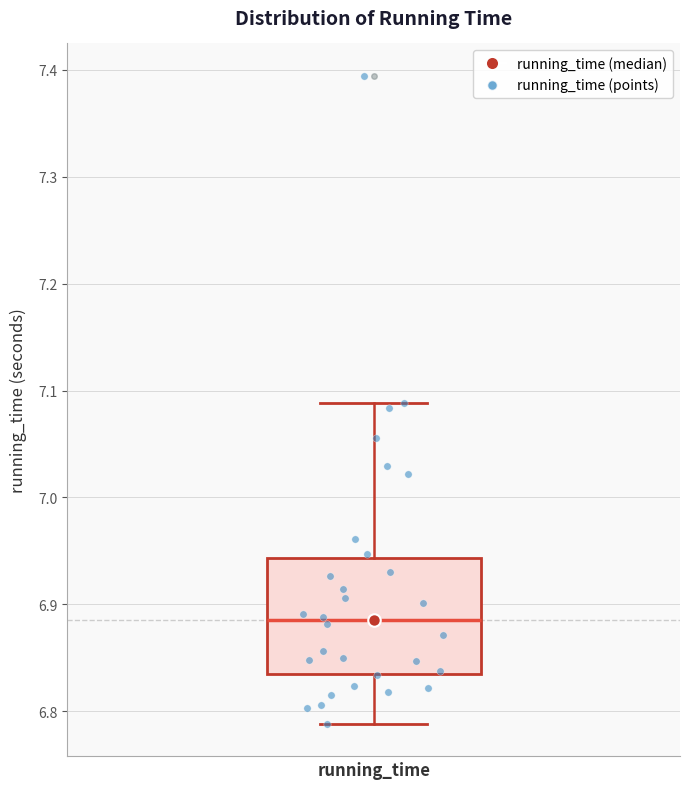

Read this box plot against the y-axis: the position of the median line, the range covered by the box, and the ends of both whiskers. The values are not printed on the chart, so give them approximately, as read against the axis.

median 6.89, box 6.83 to 6.94, whiskers 6.79 to 7.09